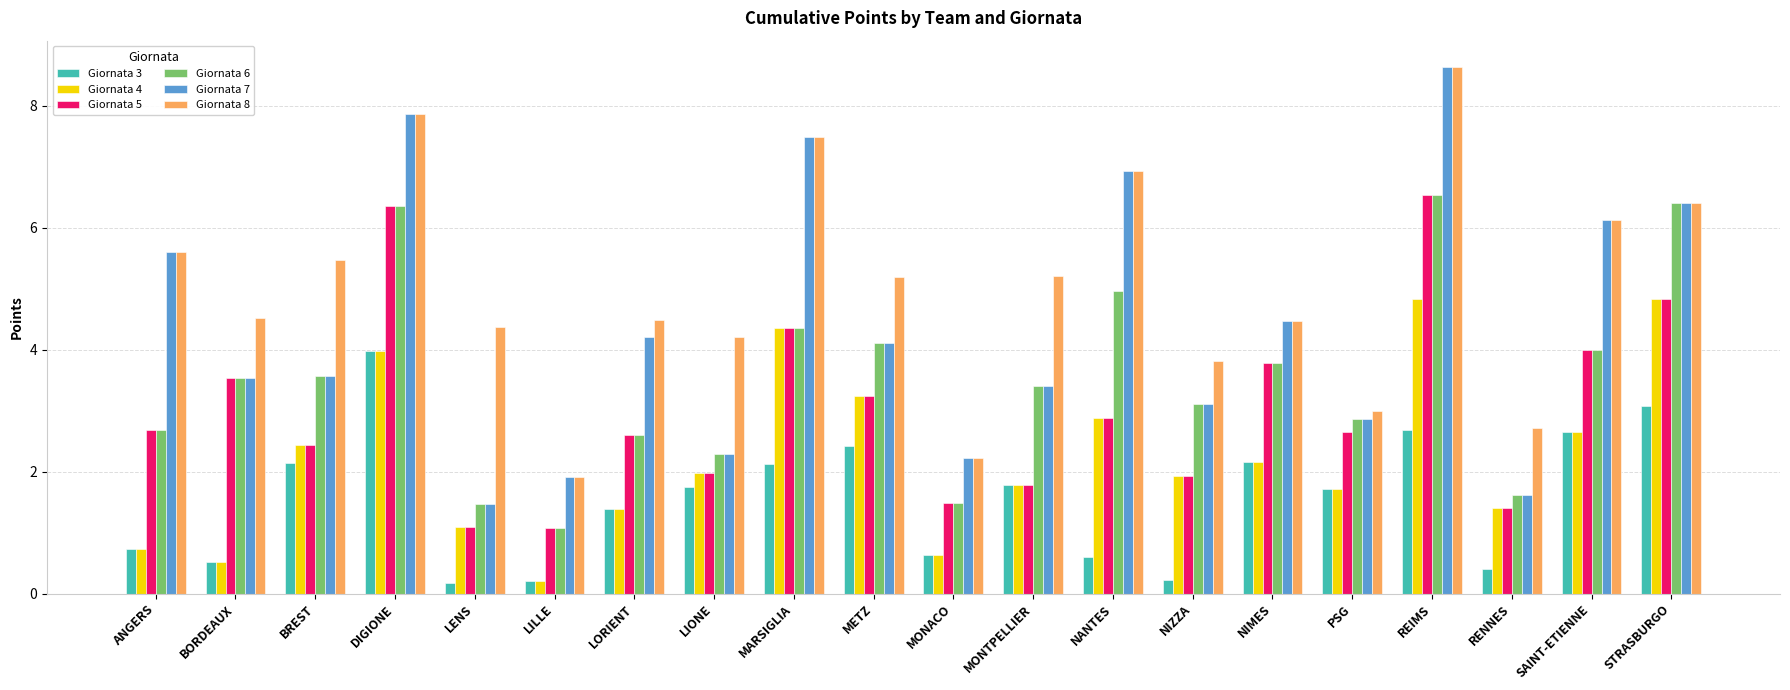

Between LILLE and METZ, which series saw the biggest shift?

Giornata 8